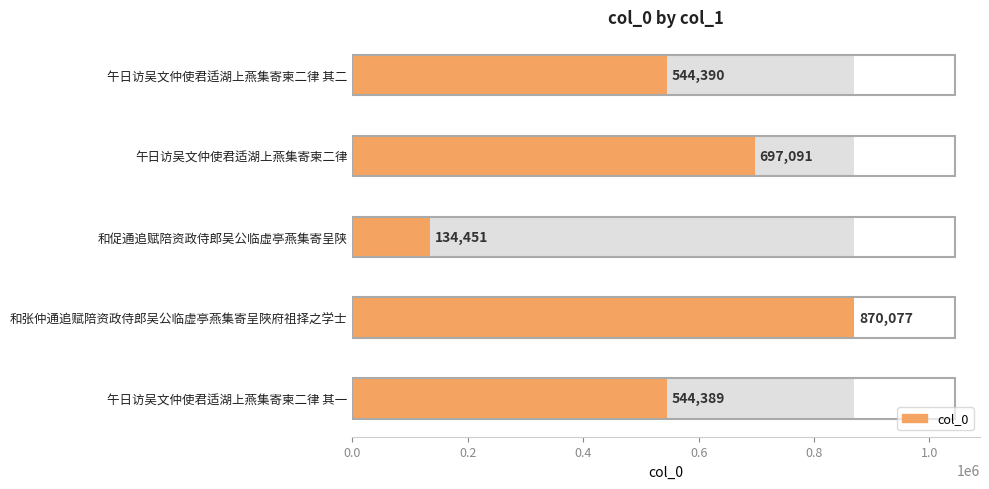

How many distinct data groups are displayed?

1